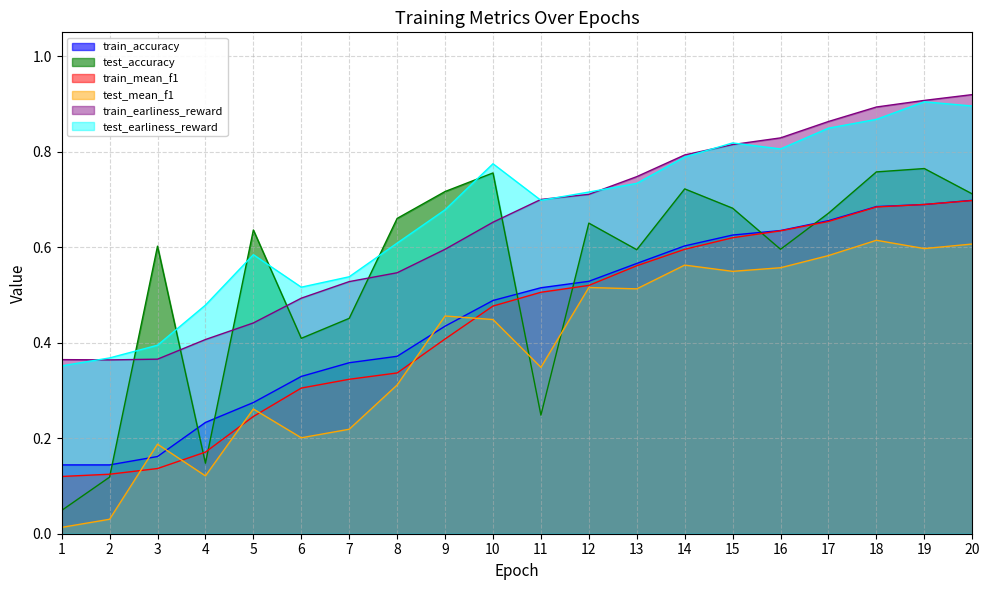

How many lines are shown in the chart?

6